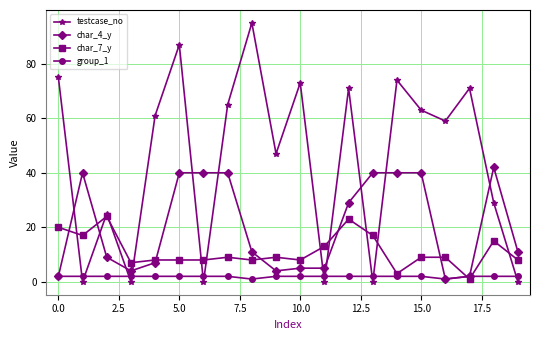

After their last crossing, which series has the higher values: testcase_no or group_1?

group_1